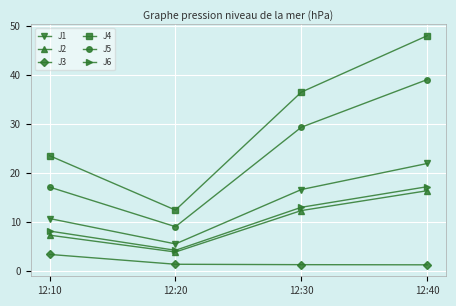

Which series has the largest total across all categories?

J4